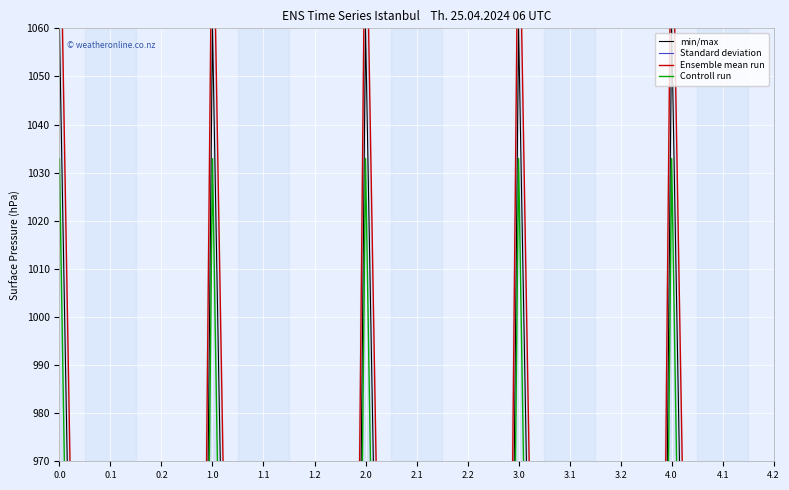

What value does the Controll run series have at 1.1?

382.7